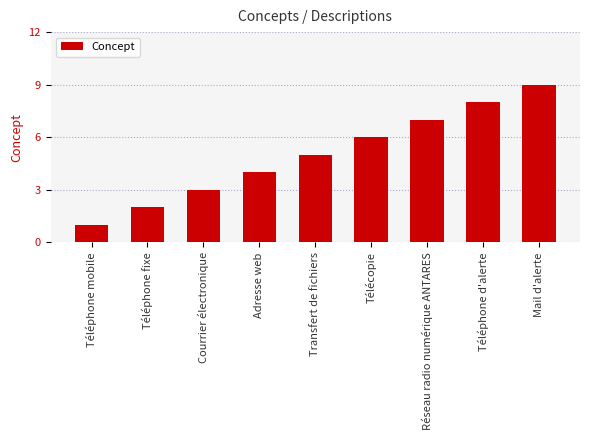

Is it true that the value at Téléphone fixe is 2?

True